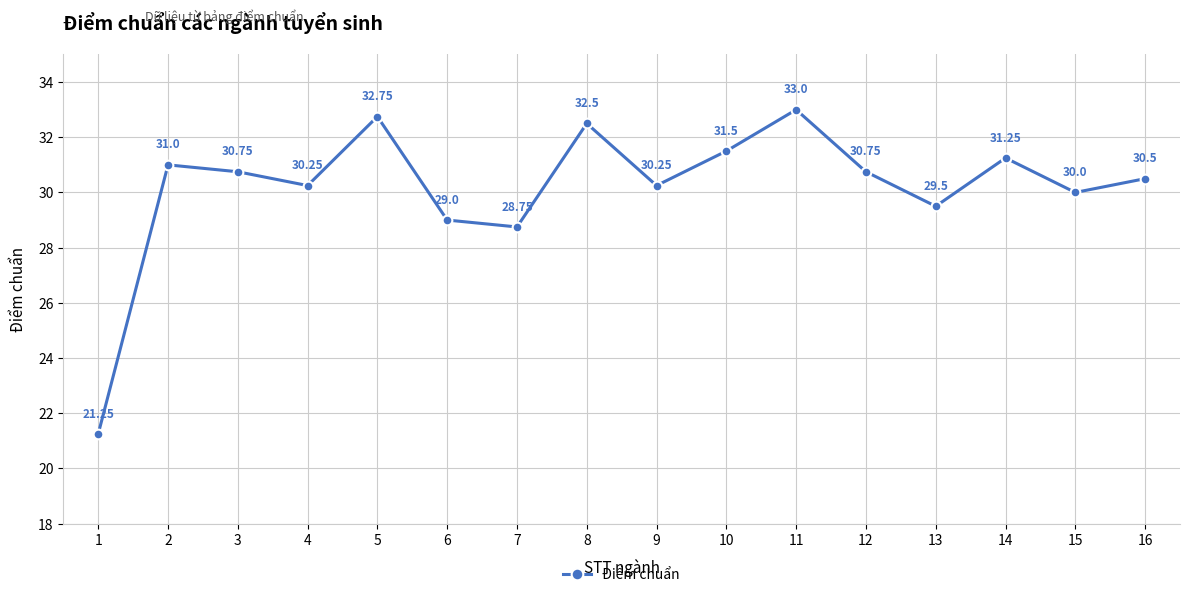

At which category does the chart reach its peak across all series?

11